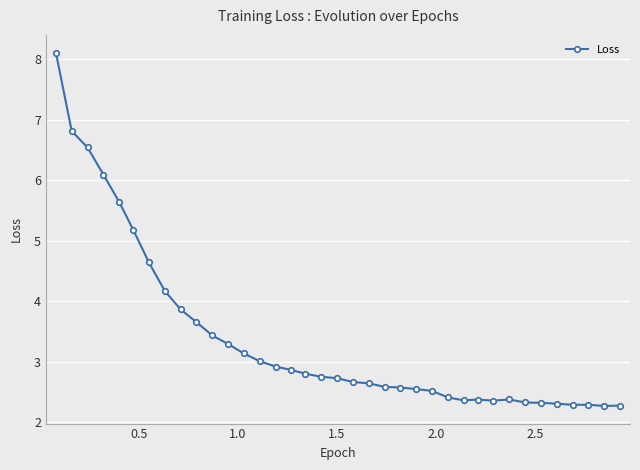

True or false: there are more than 0 points higher than both neighbors.

True